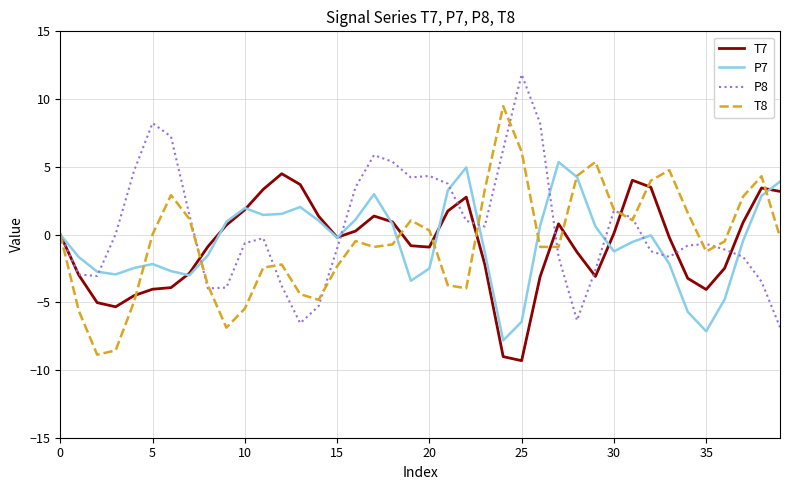

At how many categories does at least one series exceed 6?

5